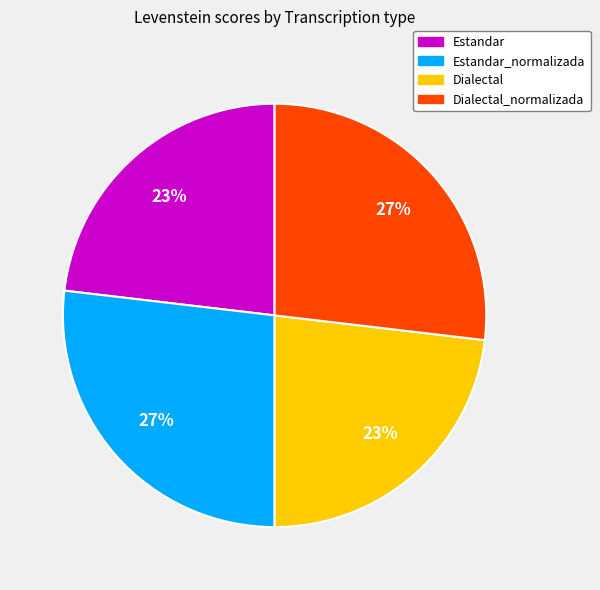

Combined, do Dialectal and Estandar account for over 50%?

No